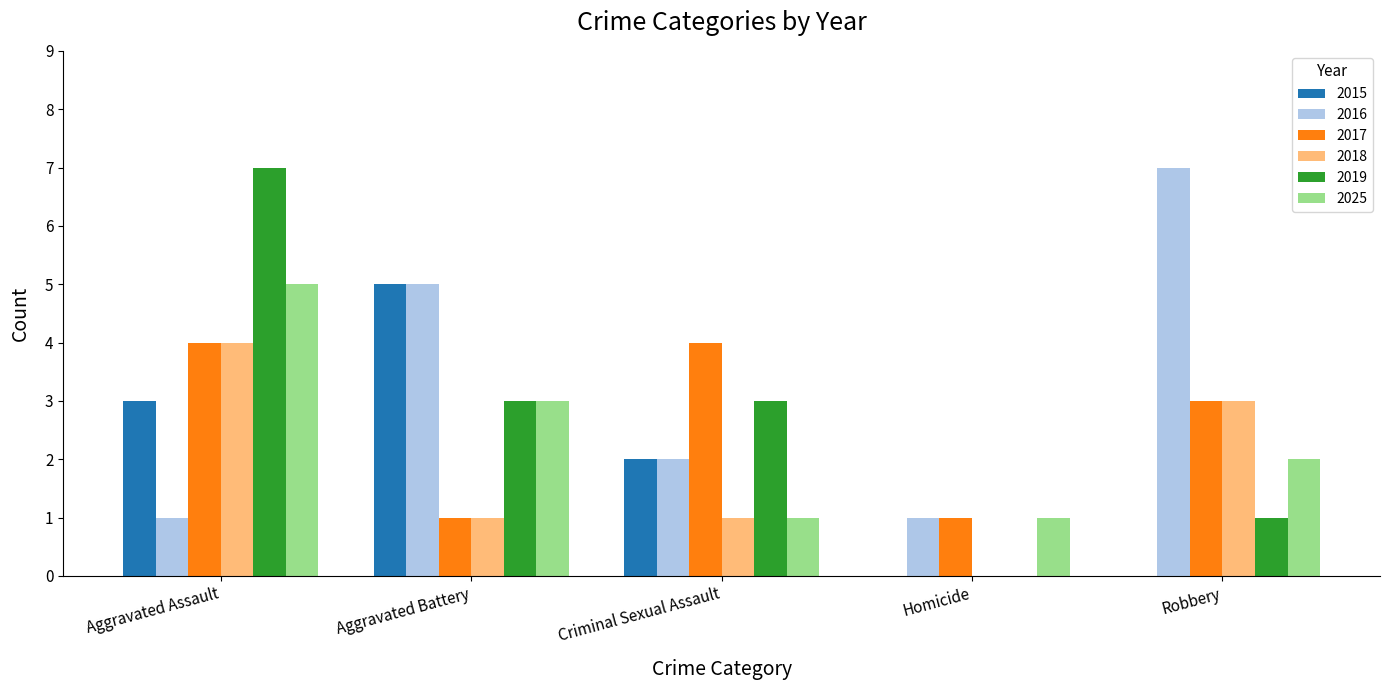

Count the number of data series in this chart.

6